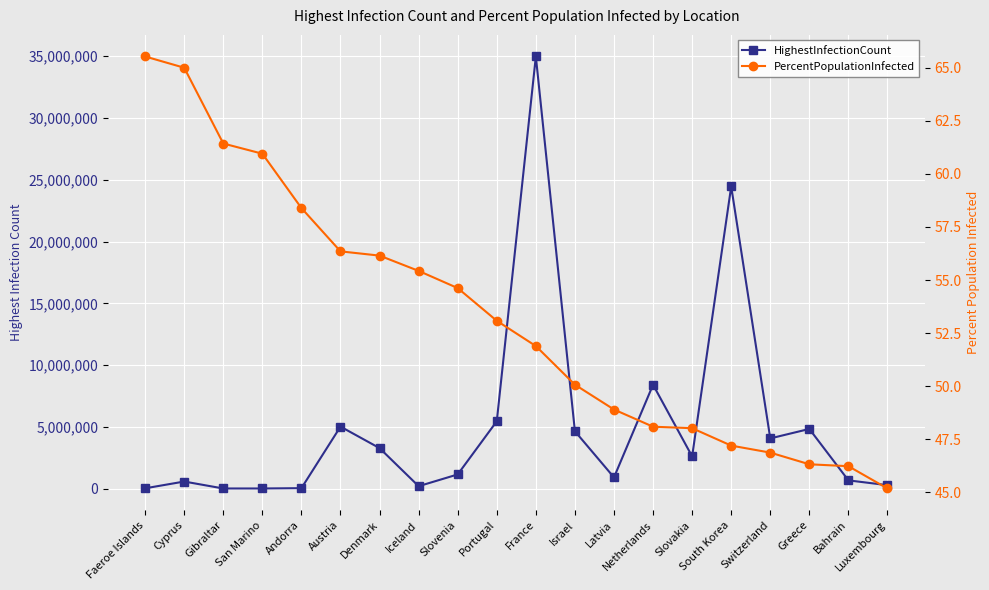

What is the spread (max minus min) of values at Bahrain?

676404.8